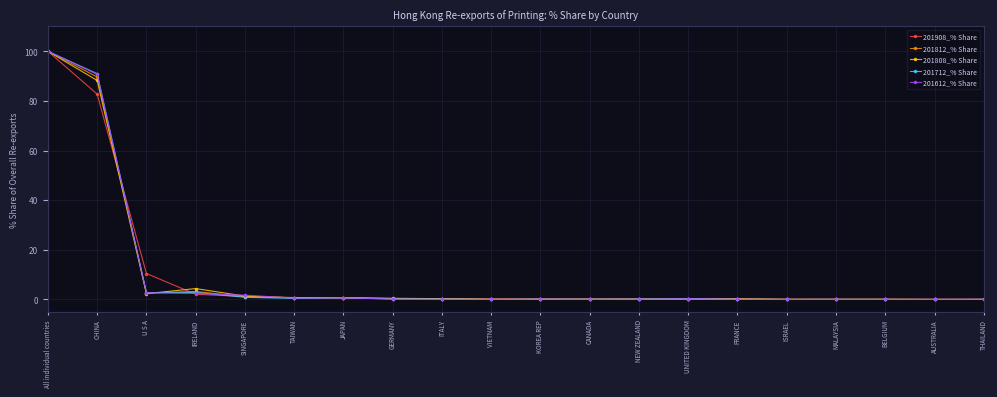

Is it true that 201808_% Share equals 88.2 at CHINA?

True